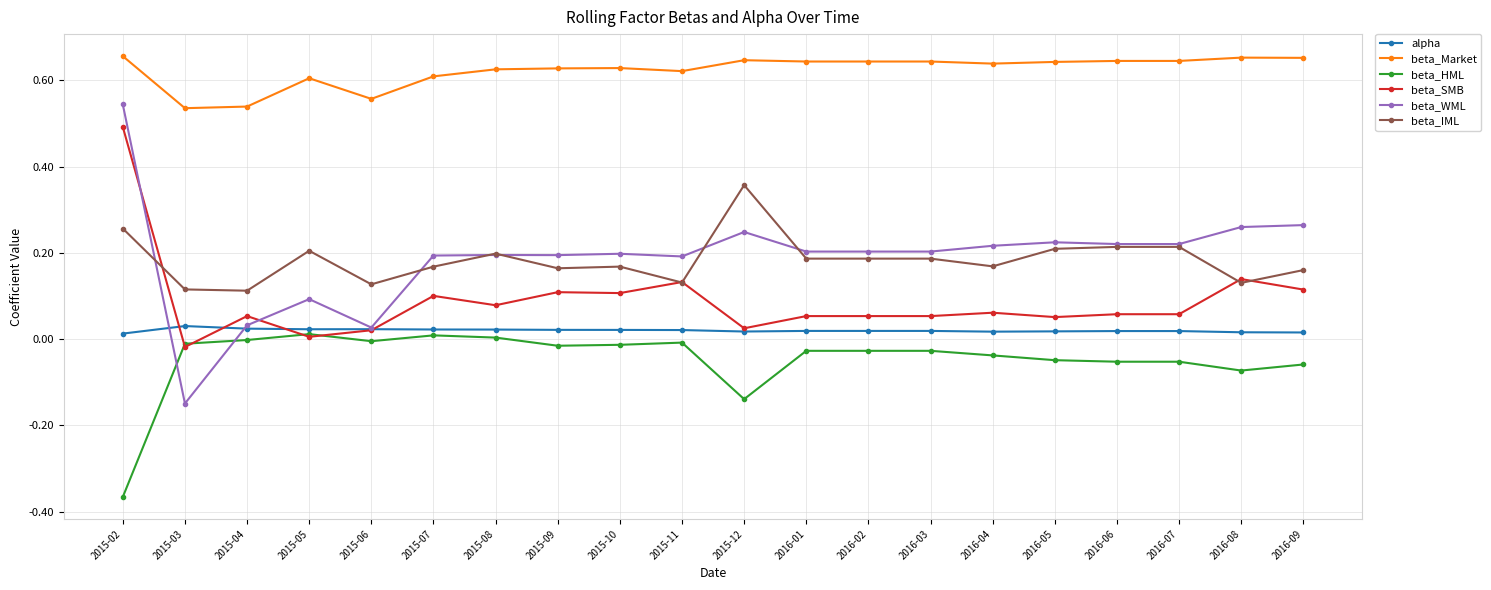

Which category has the lowest value in the beta_WML series?

2015-03